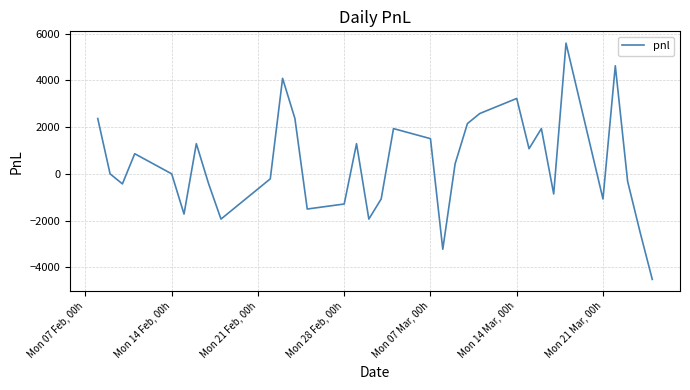

What is the minimum value shown in the chart?

-4515.0